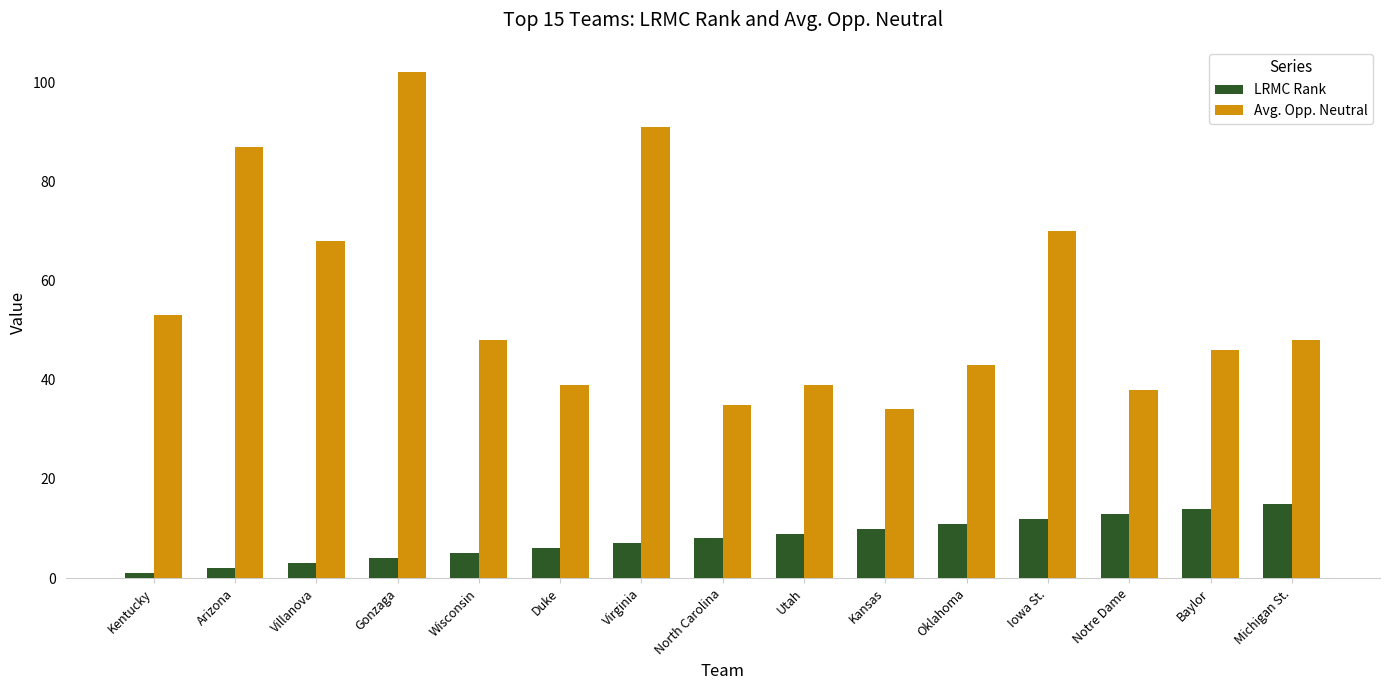

What are all the series names shown in the legend?

LRMC Rank, Avg. Opp. Neutral